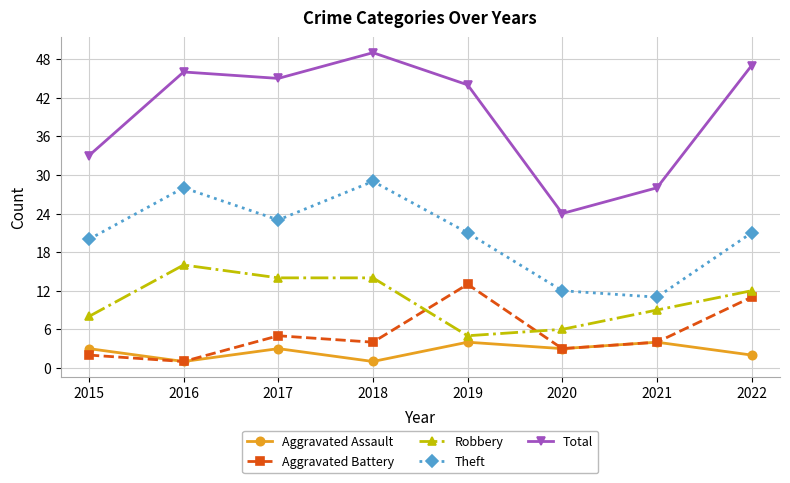

What are all the series names shown in the legend?

Aggravated Assault, Aggravated Battery, Robbery, Theft, Total